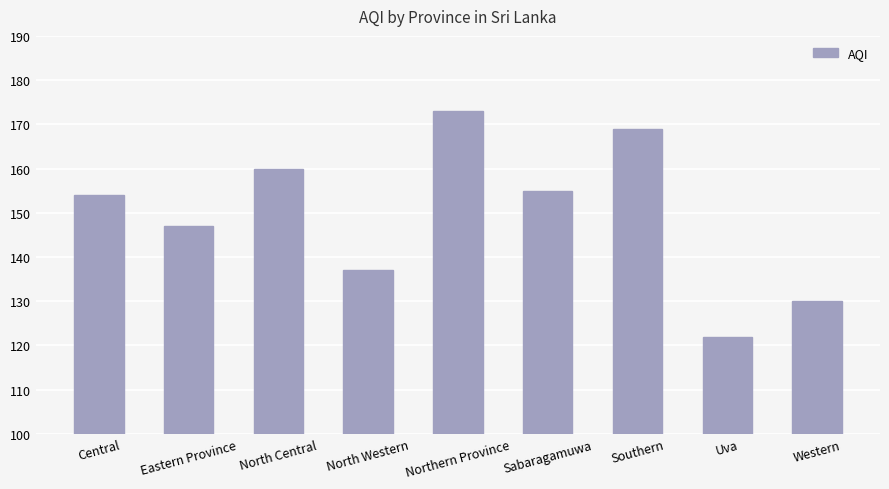

How many bars are there in total?

9